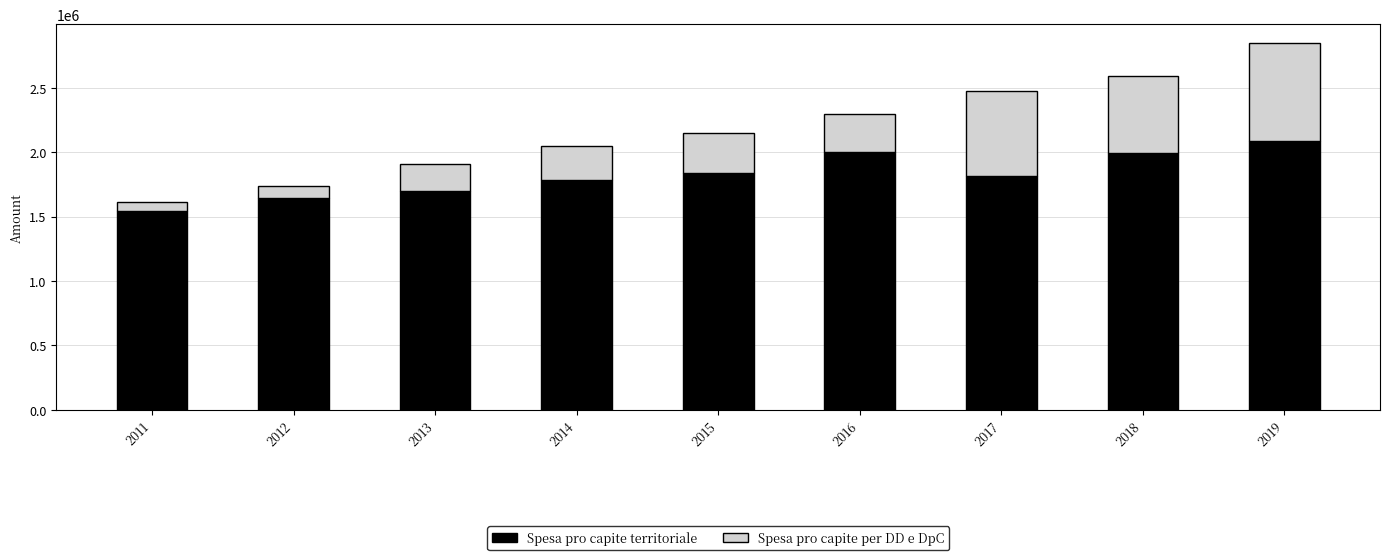

The value of Spesa pro capite territoriale at 2017 is 1814300. True or false?

True